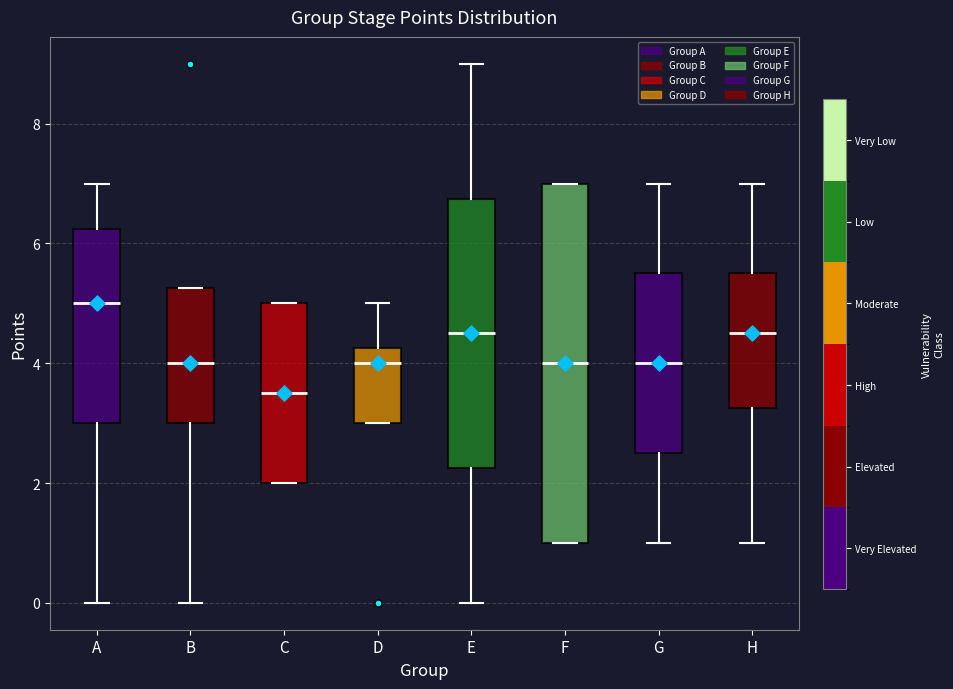

Which box's median line is the highest?

A